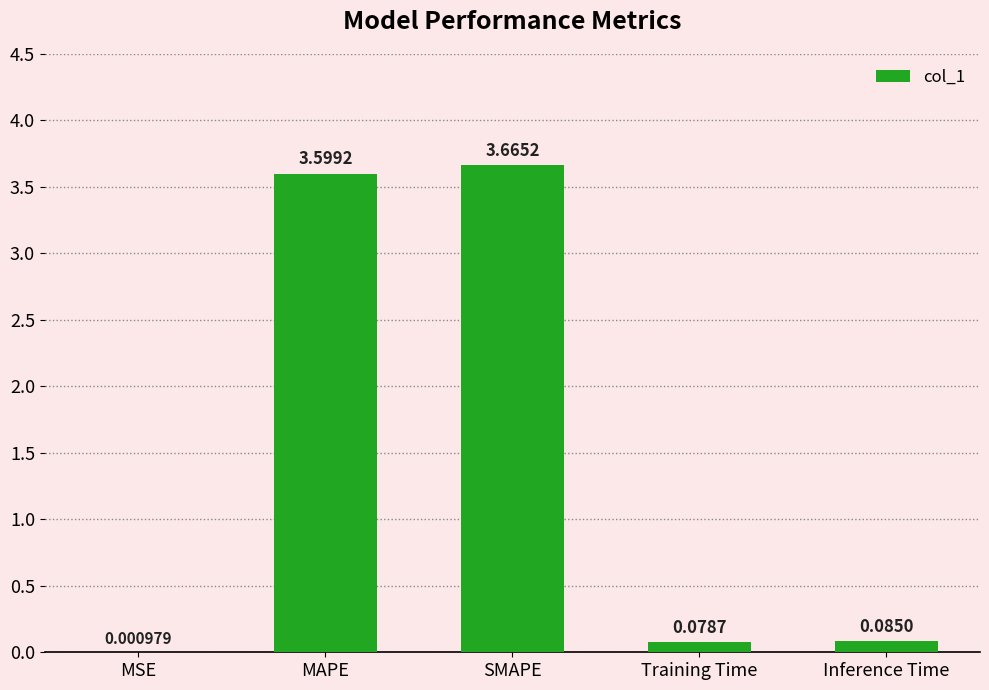

Which category has the highest value across all series?

SMAPE